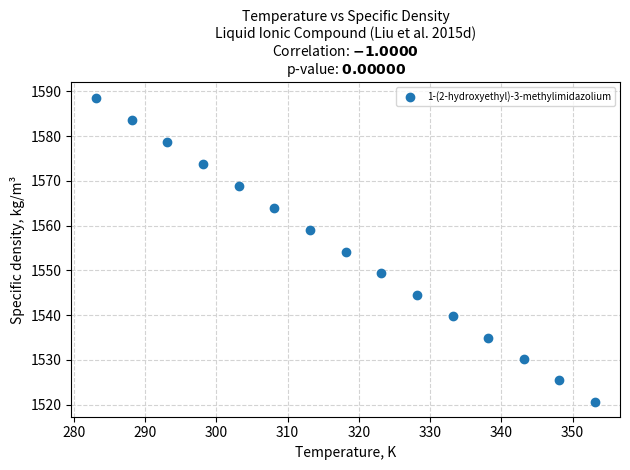

What is the range of X values (max minus min)?

70.0